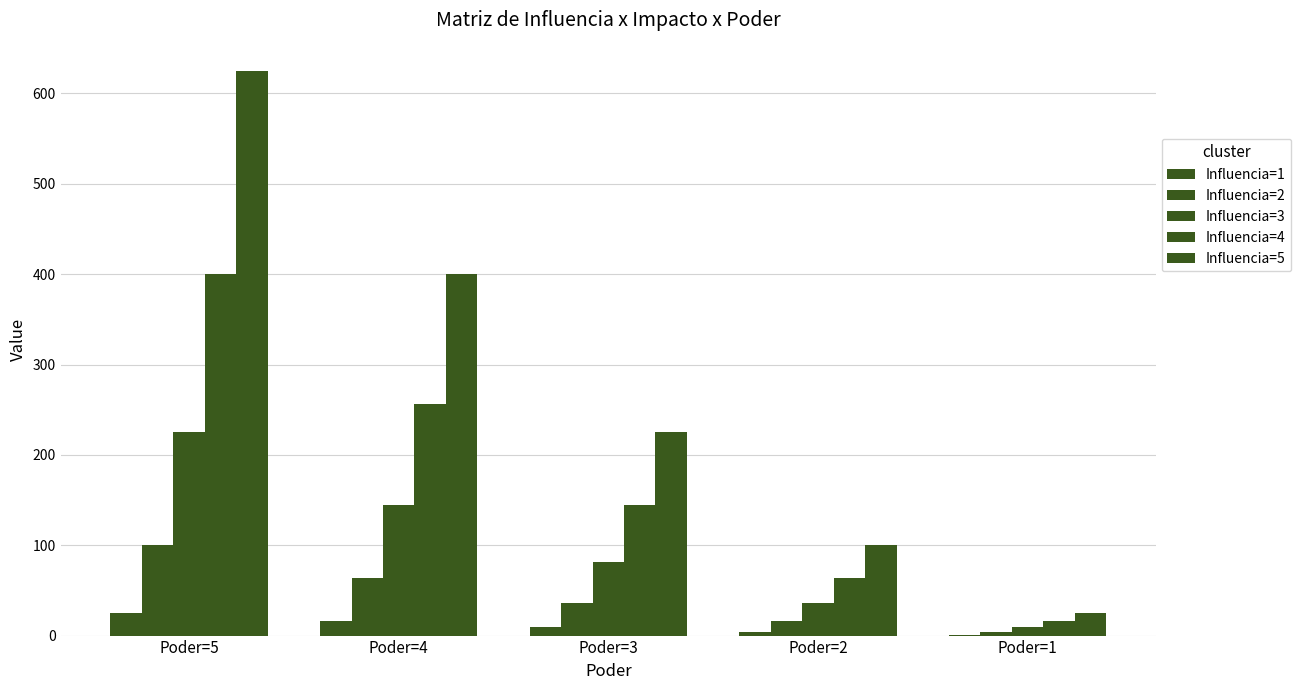

Rank the series by their maximum value, from highest to lowest.

Influencia=5, Influencia=4, Influencia=3, Influencia=2, Influencia=1